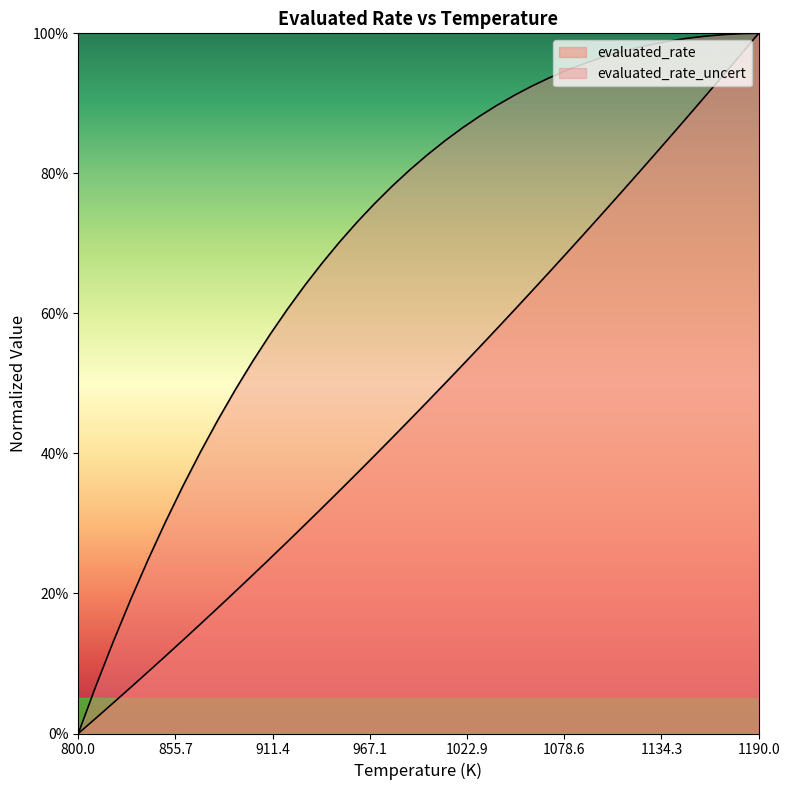

Does the chart have visible grid lines?

No